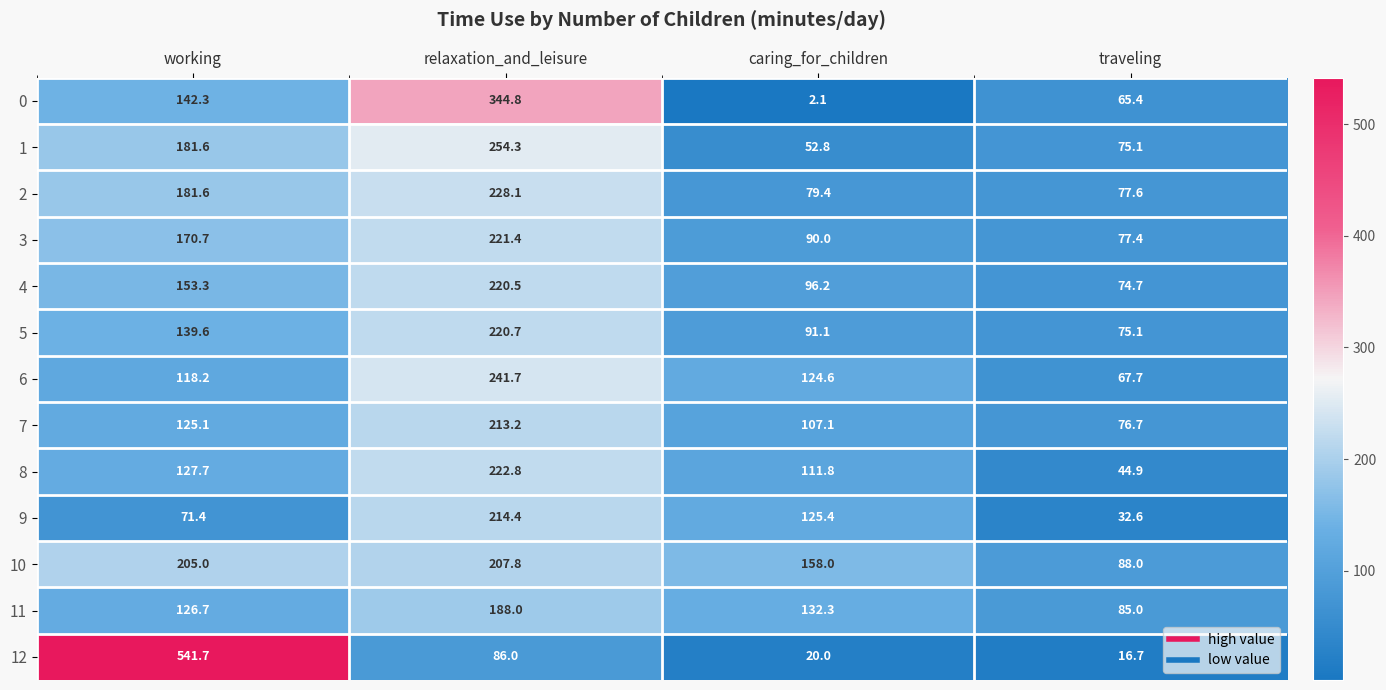

What is the difference between the 8 values at caring_for_children and working?

15.9